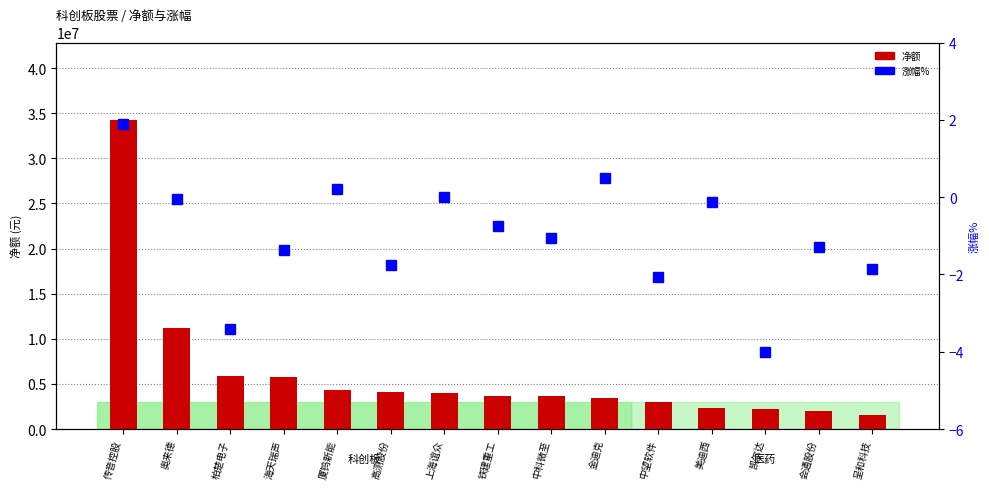

Is it true that 净额 equals 1560943.0 at 呈和科技?

True